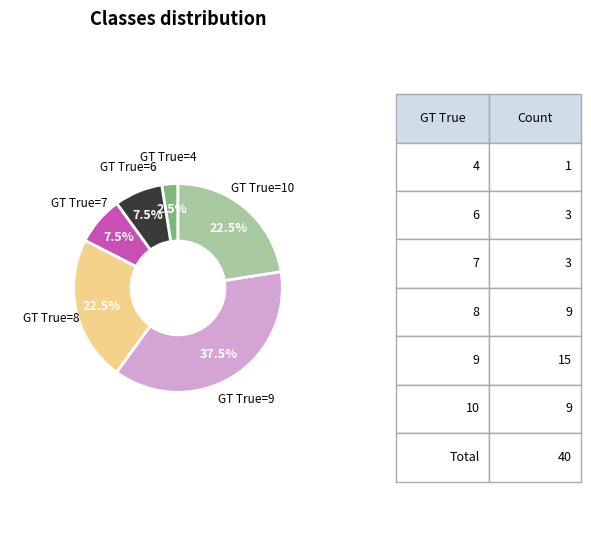

What percentage do GT True=9 and GT True=7 together represent?

45.0%